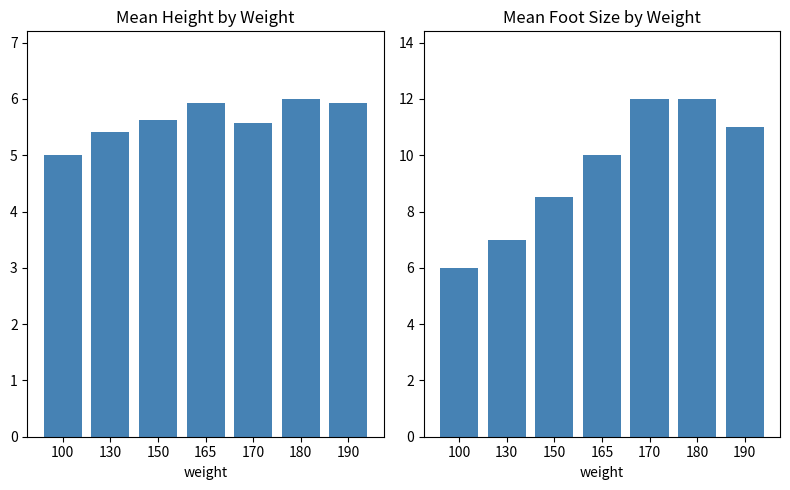

What is the difference between the maximum and minimum values in the foot size series?

6.0